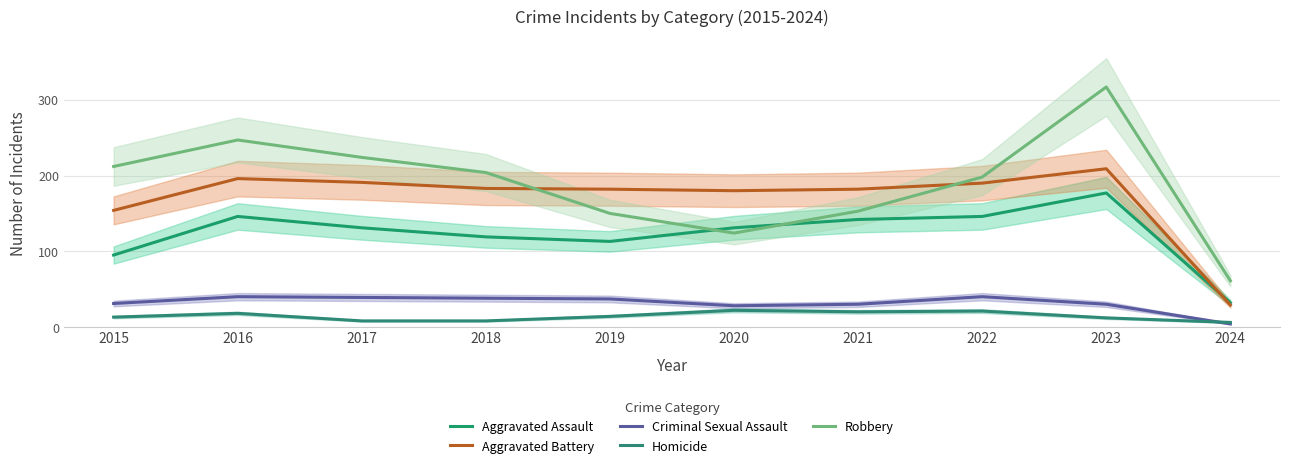

How many distinct data groups are displayed?

5